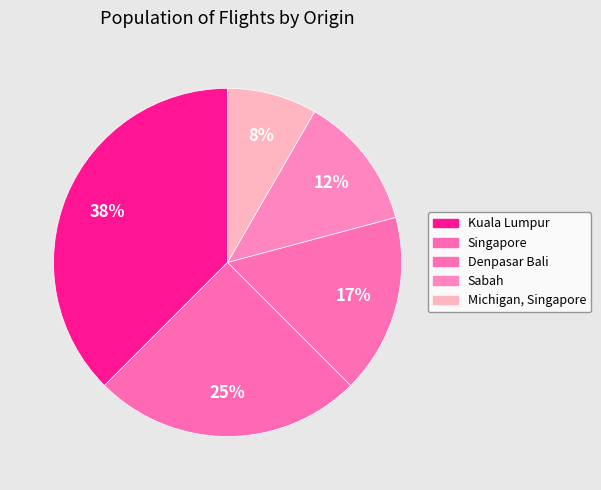

Does Sabah represent more than half of the total?

No